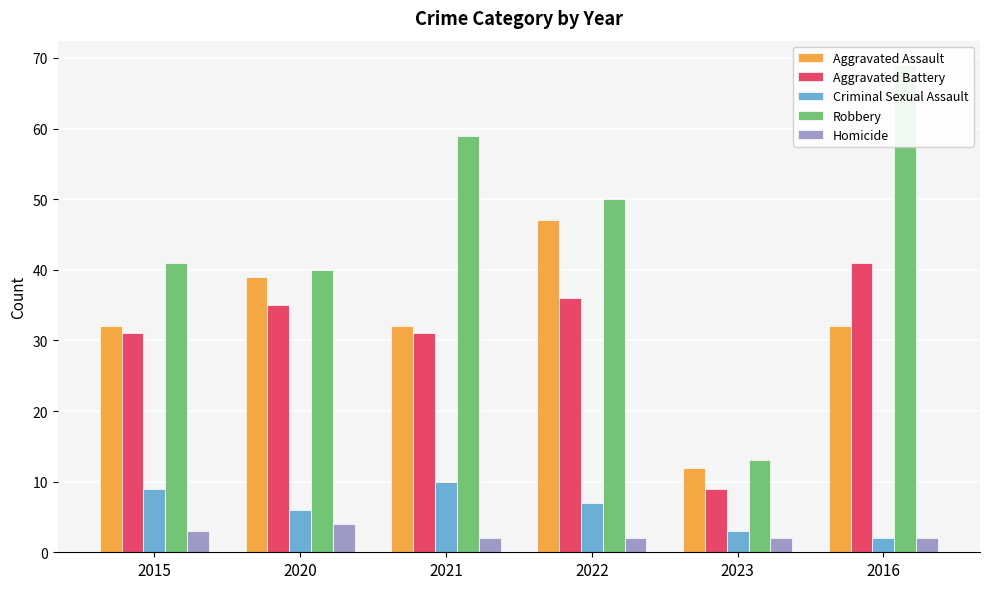

At which category is the sum across all series the highest?

2016